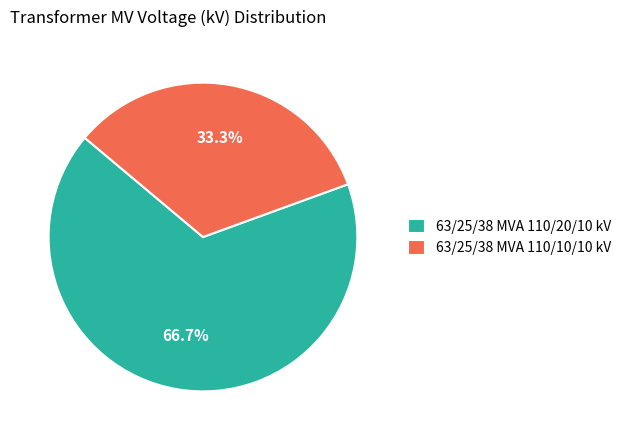

How many segments does this pie chart have?

2